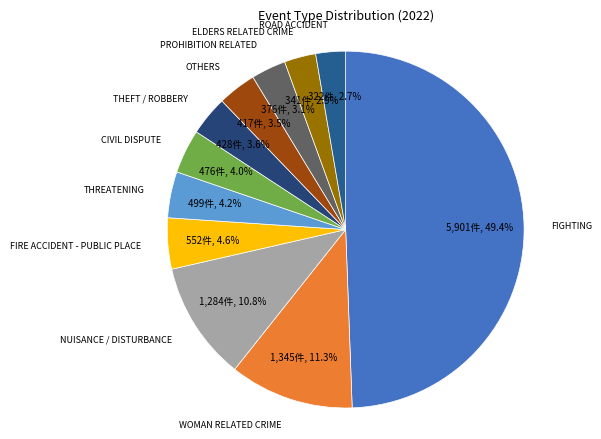

Is THEFT / ROBBERY the majority of the pie?

No